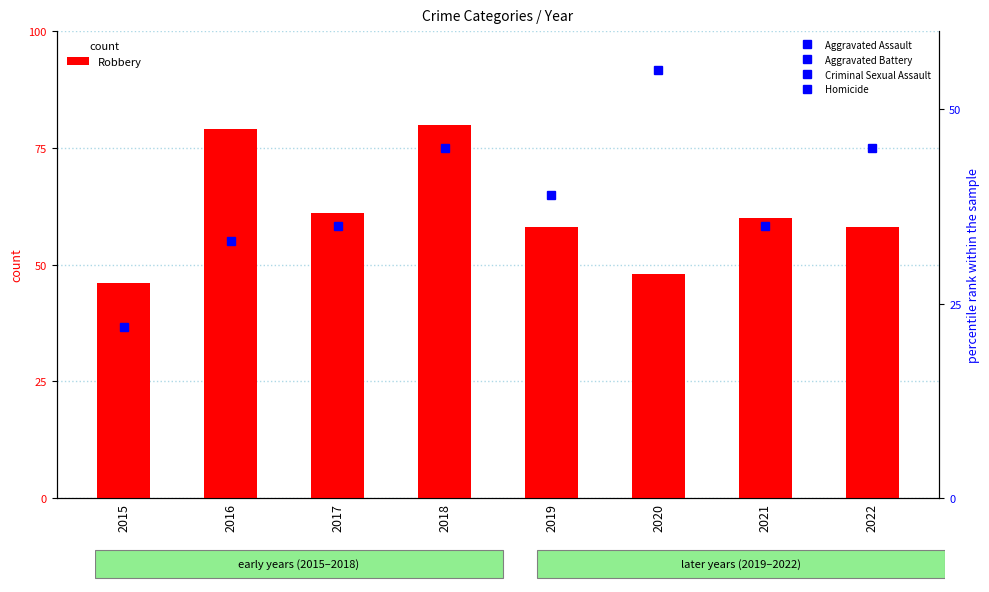

Which series has the largest range (max minus min)?

Robbery